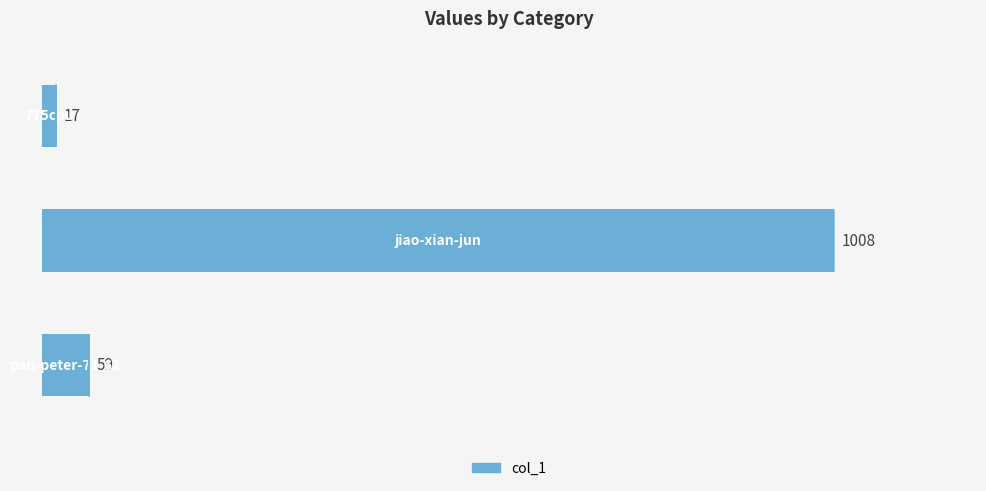

What is the minimum value shown in the chart?

17